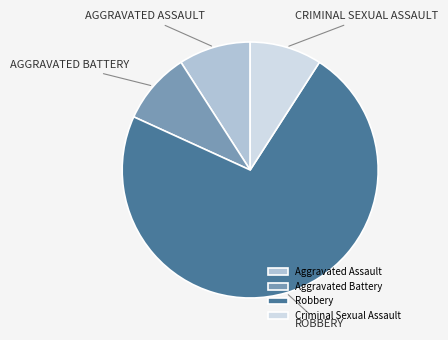

True or false: Criminal Sexual Assault accounts for 14% of the total.

False